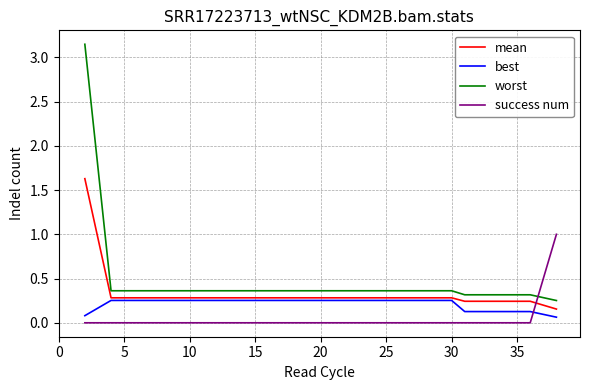

List the series in order of their peak value, highest first.

worst, mean, success num, best